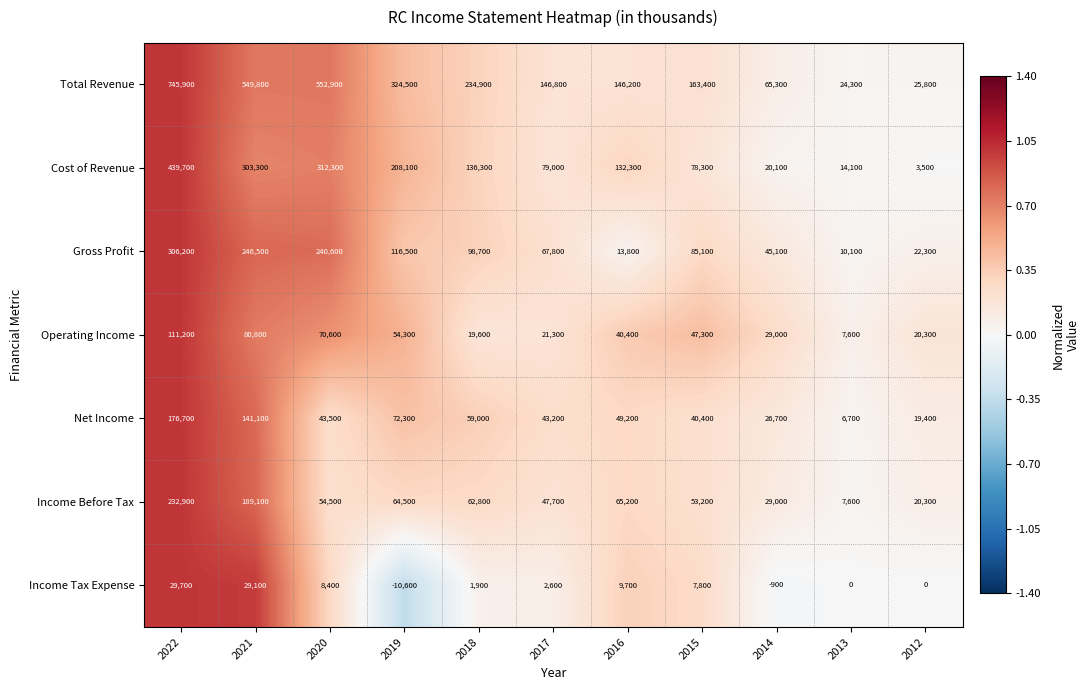

How many series are shown in this chart?

7